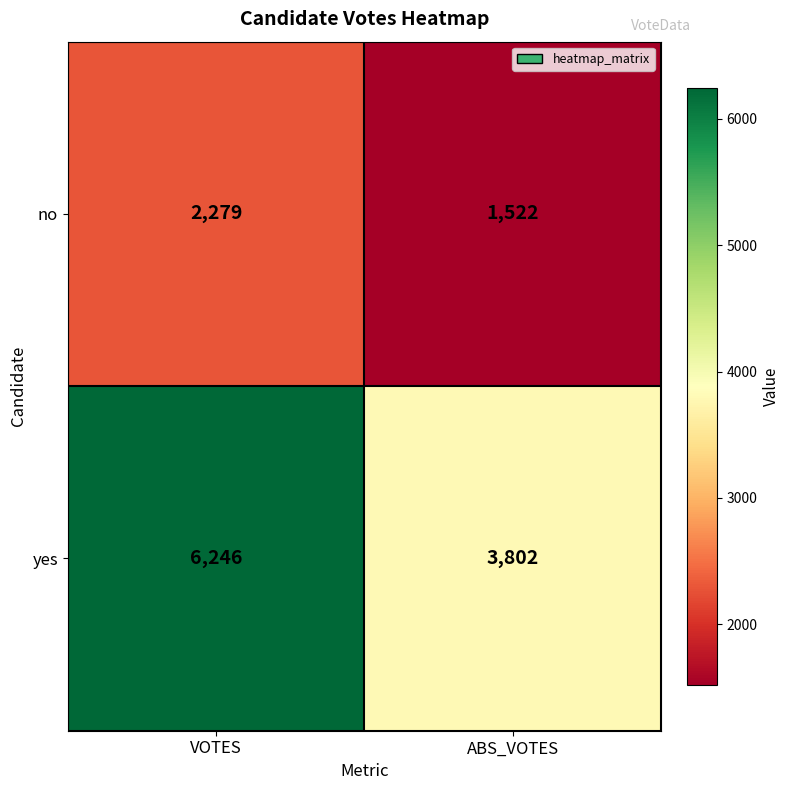

Which category has the highest value across all series?

VOTES